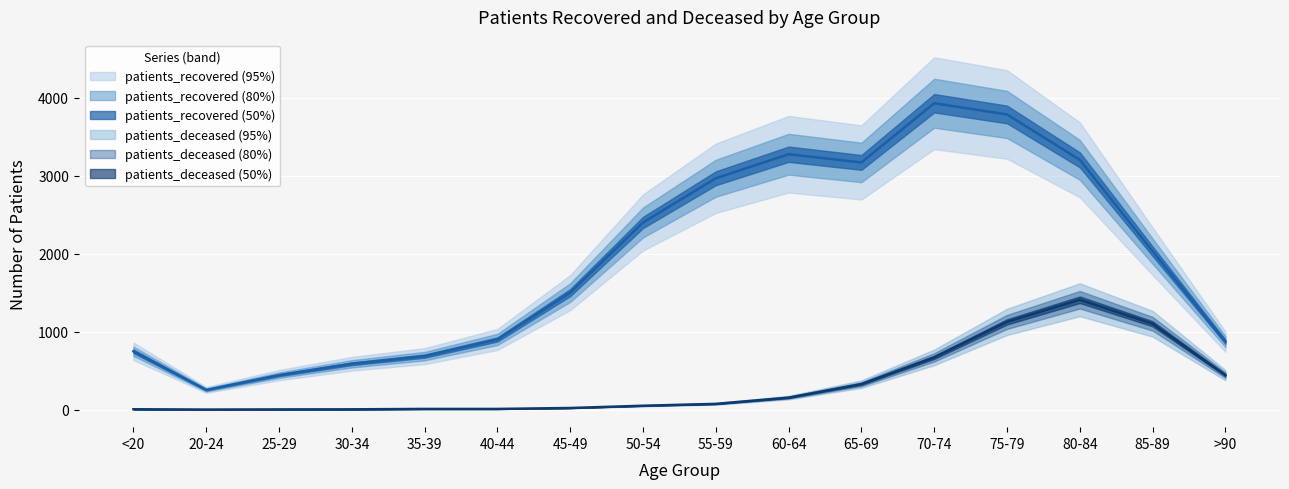

Which label corresponds to the largest value in the chart?

70-74